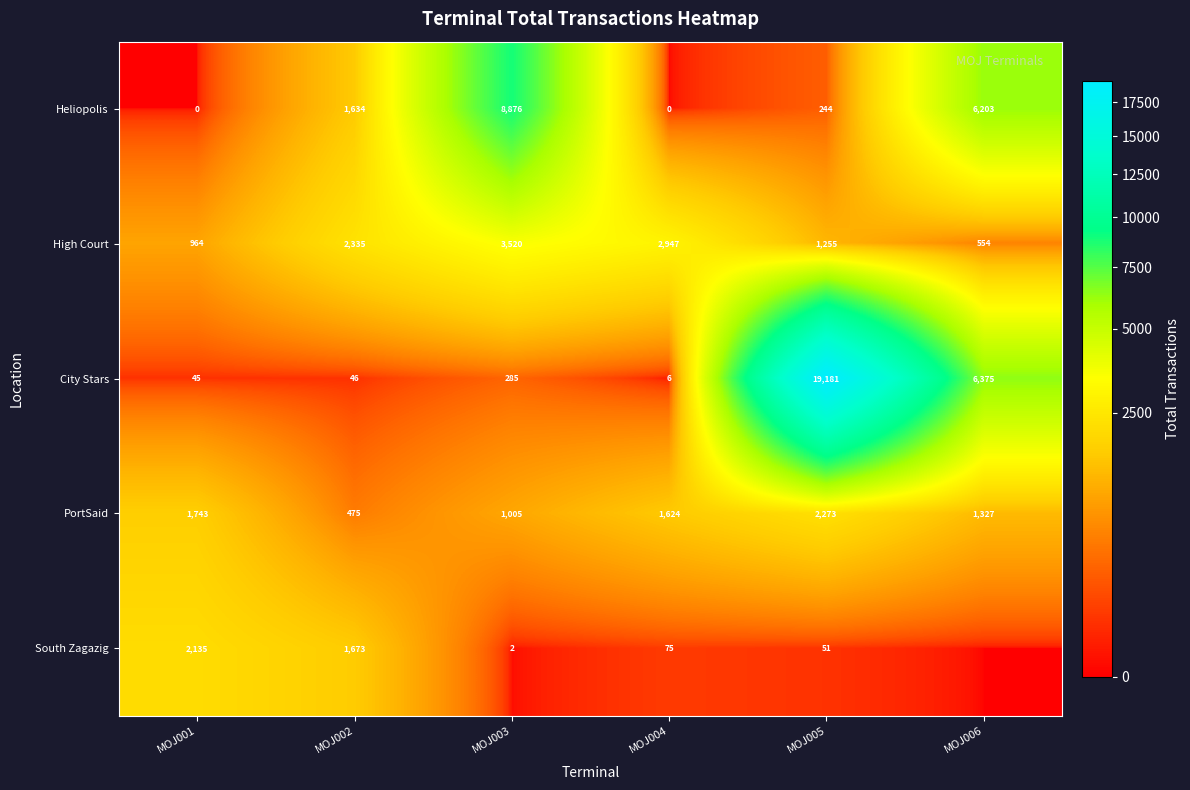

What is the total value across all series at MOJ004?

4652